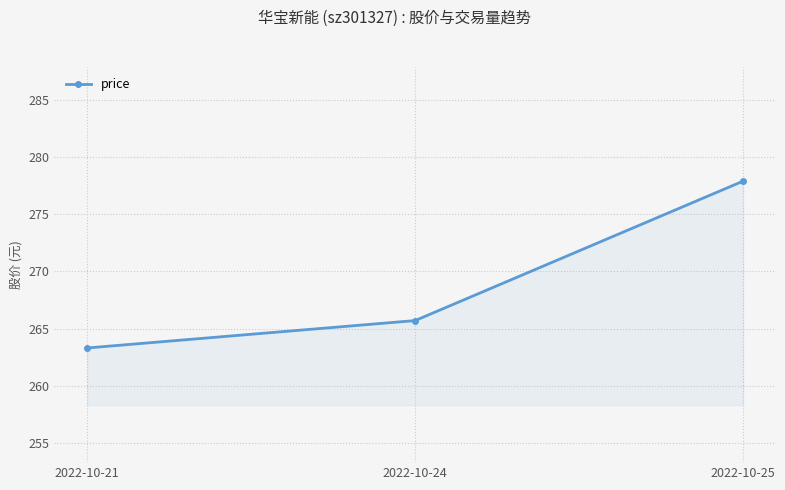

Rank the categories by value from lowest to highest.

2022-10-21, 2022-10-24, 2022-10-25